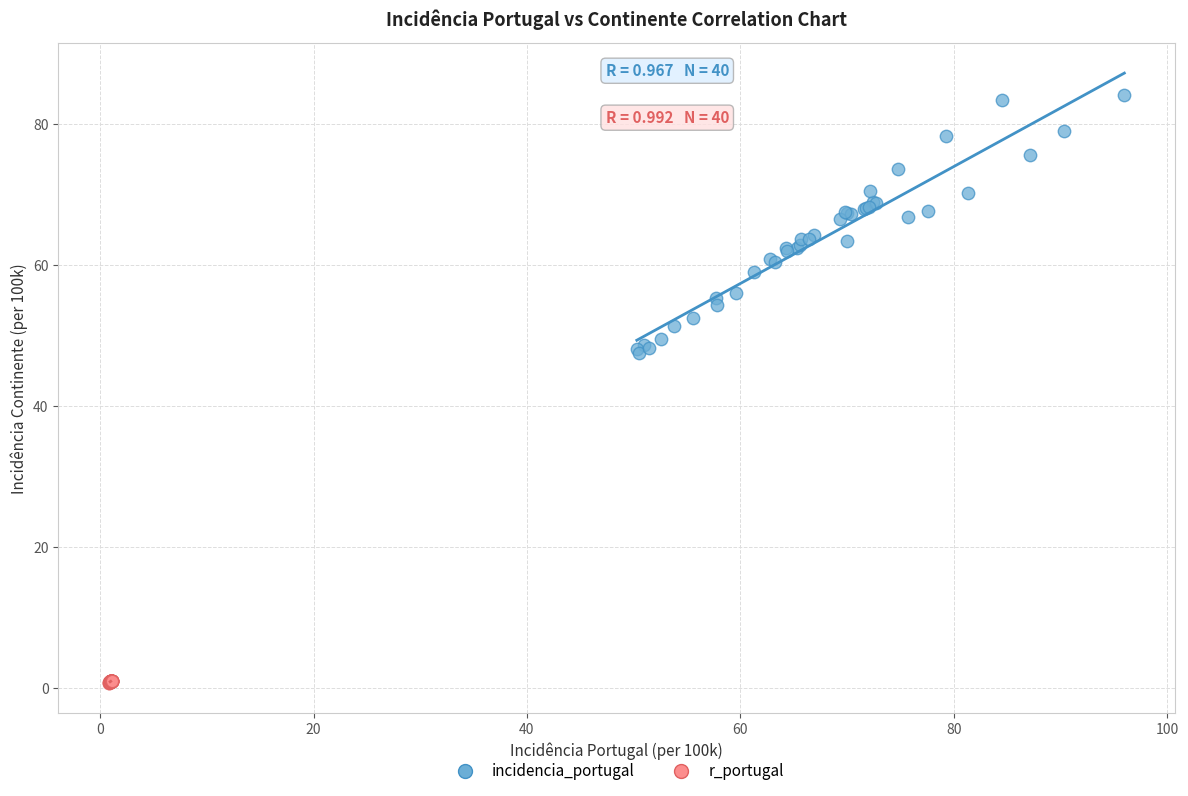

Which series has the largest Y range (max minus min)?

incidencia_portugal